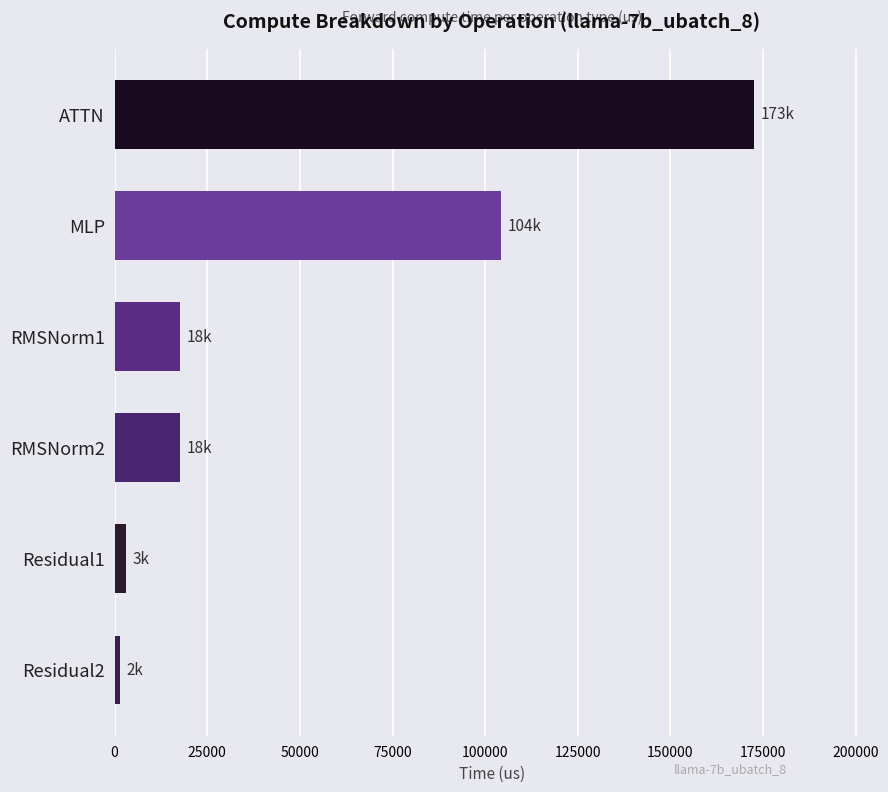

Reading bottom to top, transcribe all the data shown in this chart.

Residual2=1503.1	Residual1=3006.1	RMSNorm2=17672.4	RMSNorm1=17672.4	MLP=104379.0	ATTN=172620.8